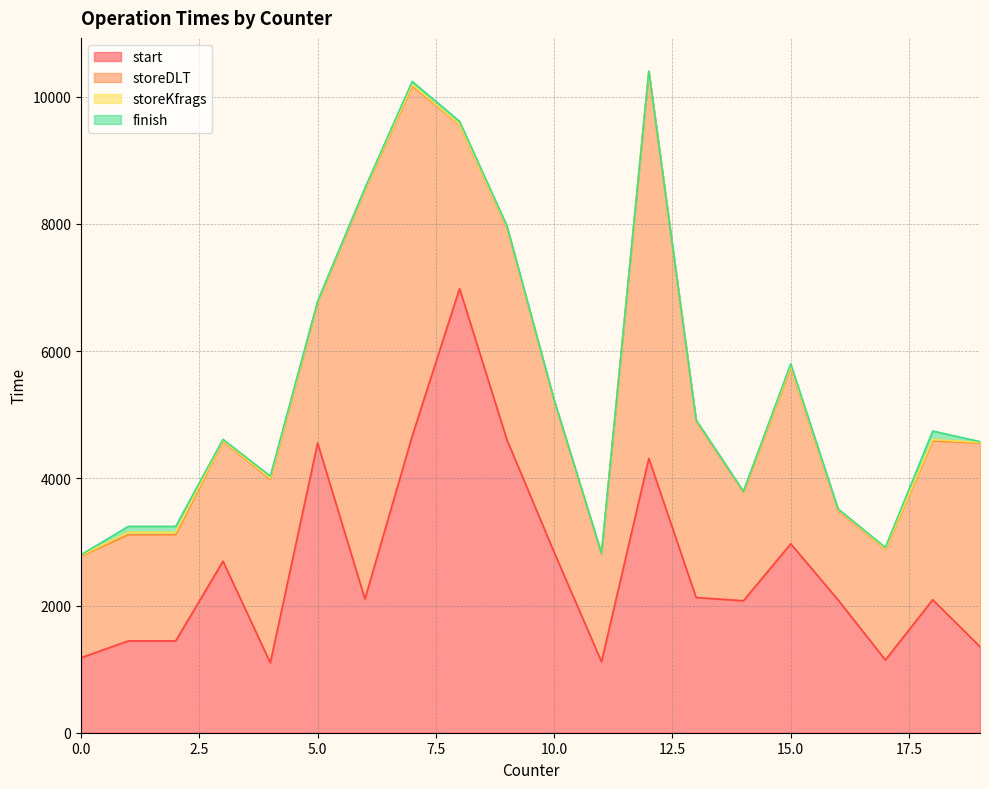

How many categories are shown in the chart?

20